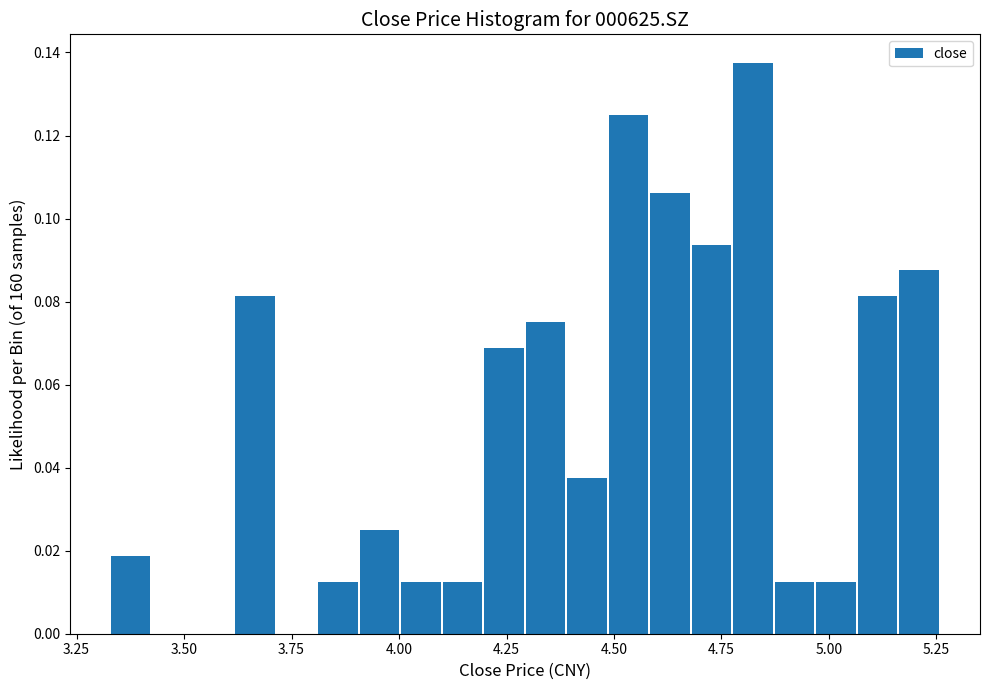

Read against the x-axis, roughly where is the centre of the tallest bar?

4.80